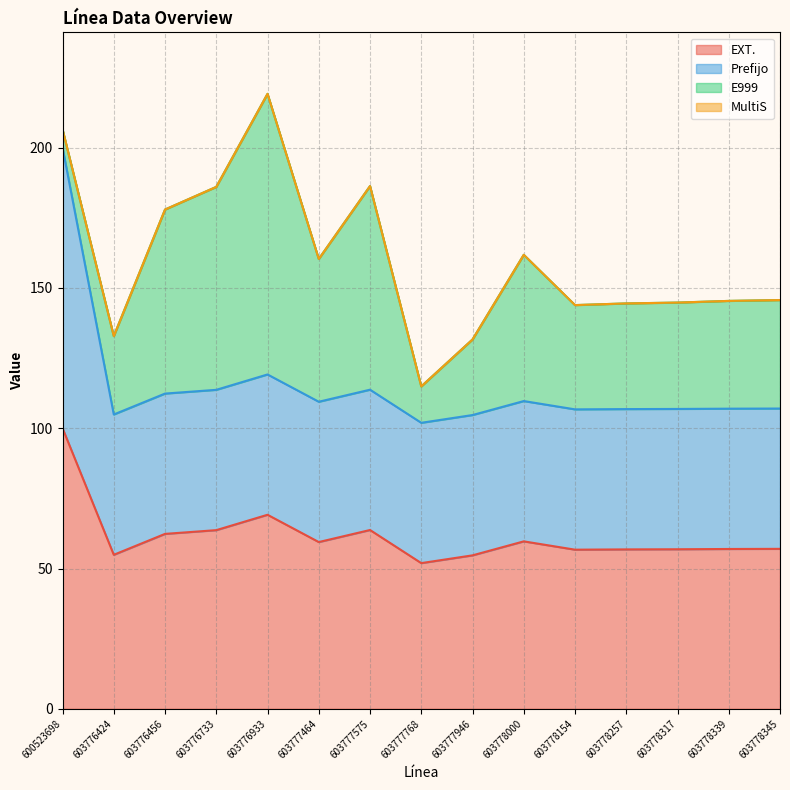

What is the approximate value of Prefijo at 603777464?

109.4